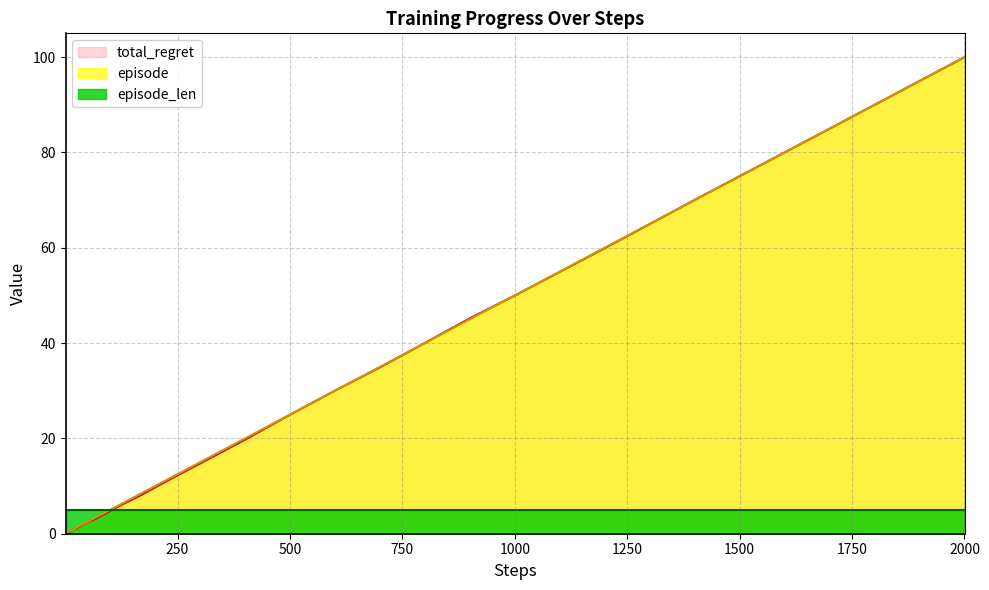

Which series has the largest range (max minus min)?

total_regret